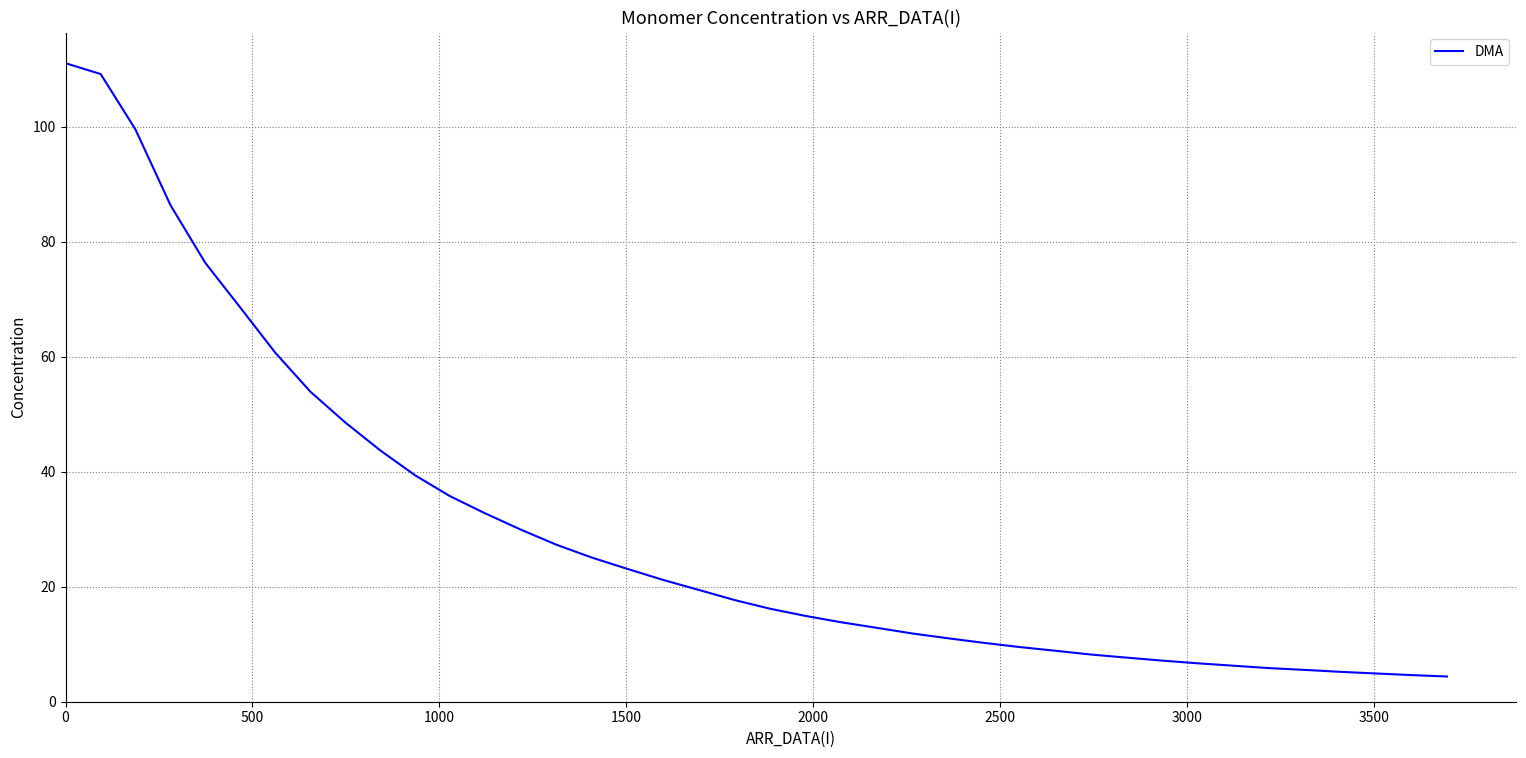

What is the average value?

30.1